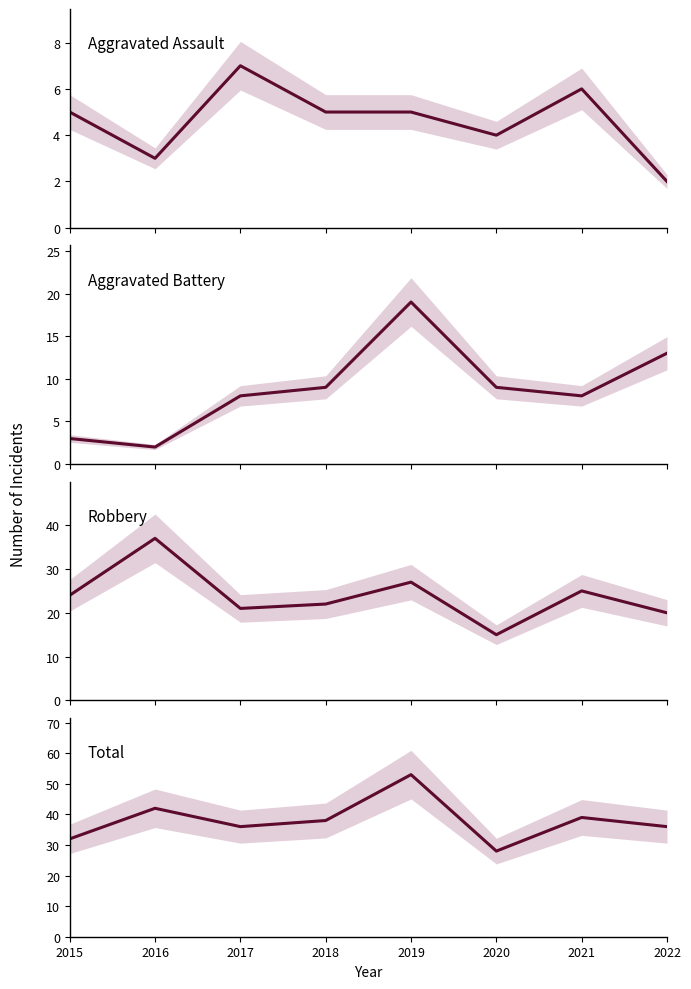

True or false: Robbery has a value of 48 at 2016.

False